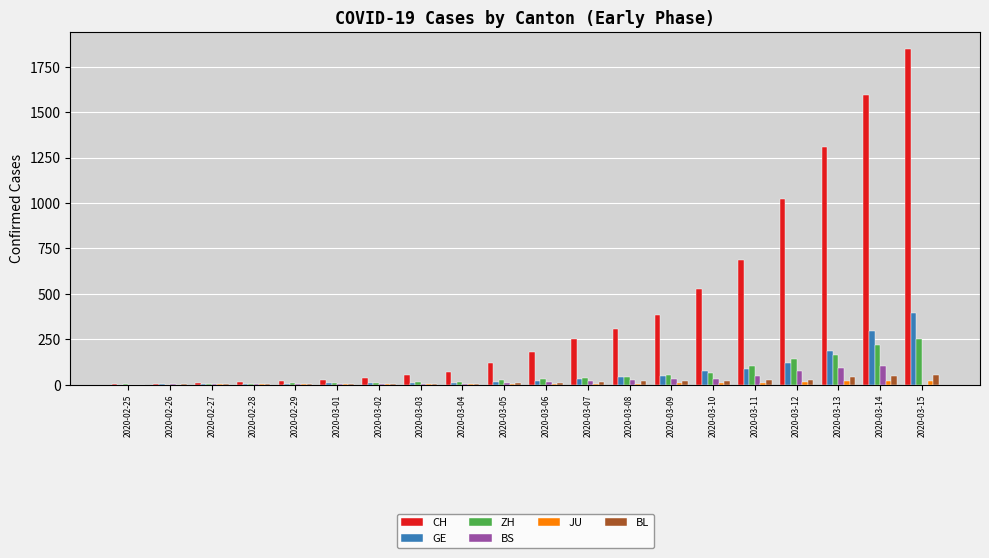

The value of CH at 2020-03-07 is 253. True or false?

True